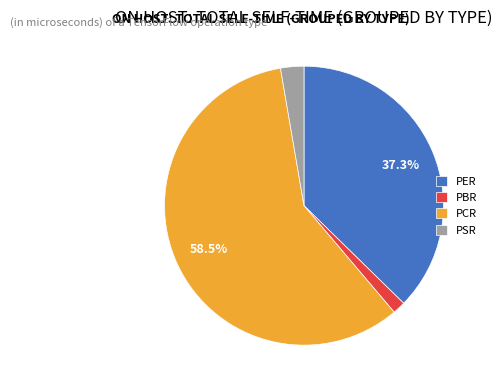

What percentage do PCR and PER together represent?

95.8%